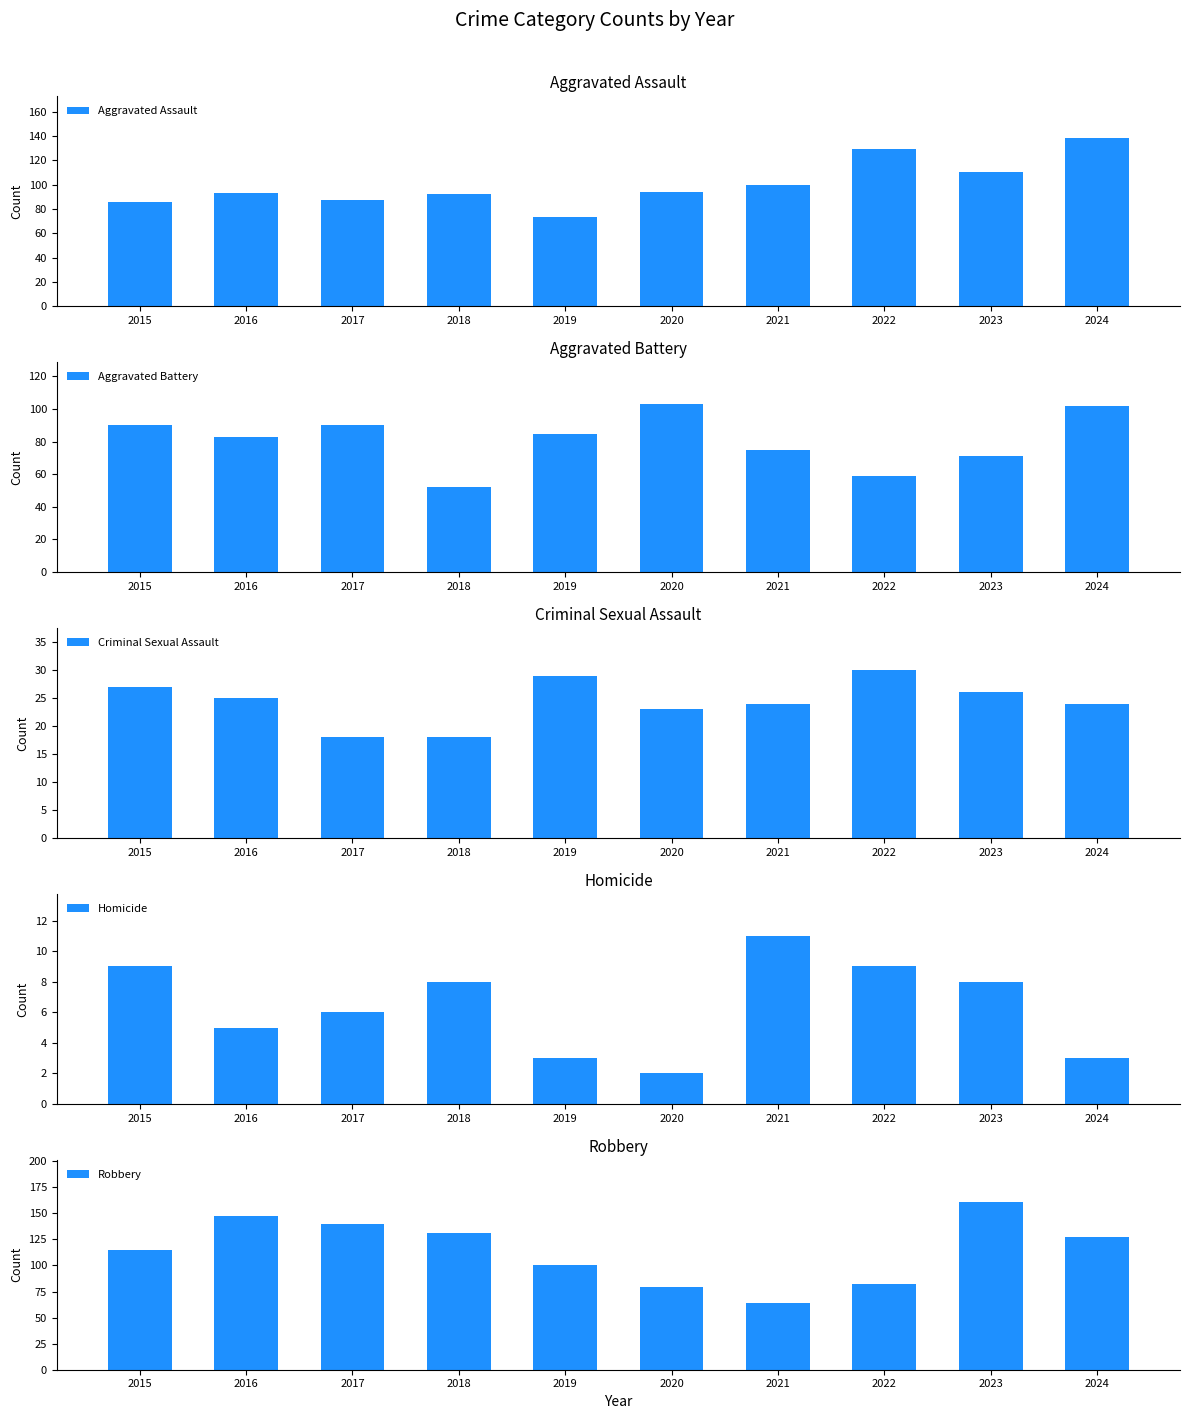

What is the difference between the Robbery values at 2019 and 2016?

47